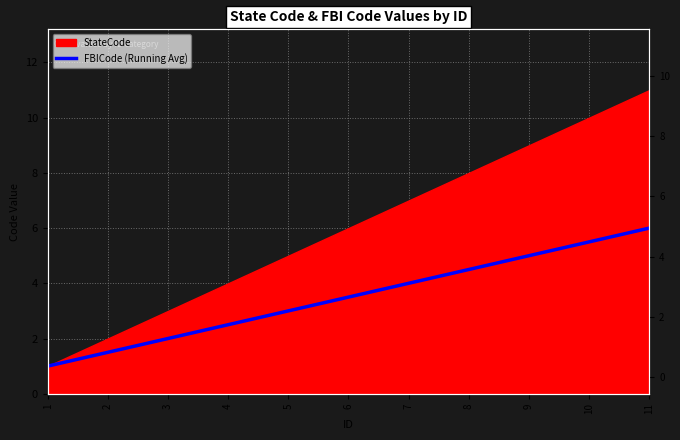

True or false: the data shows 1.9 at 10.

False